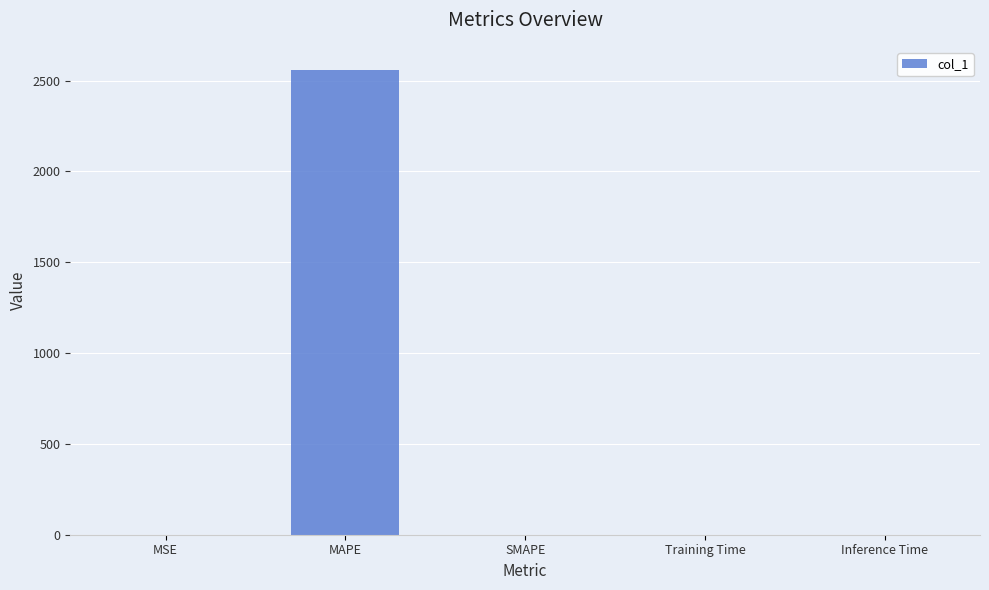

True or false: the data shows 1221.8 at SMAPE.

False